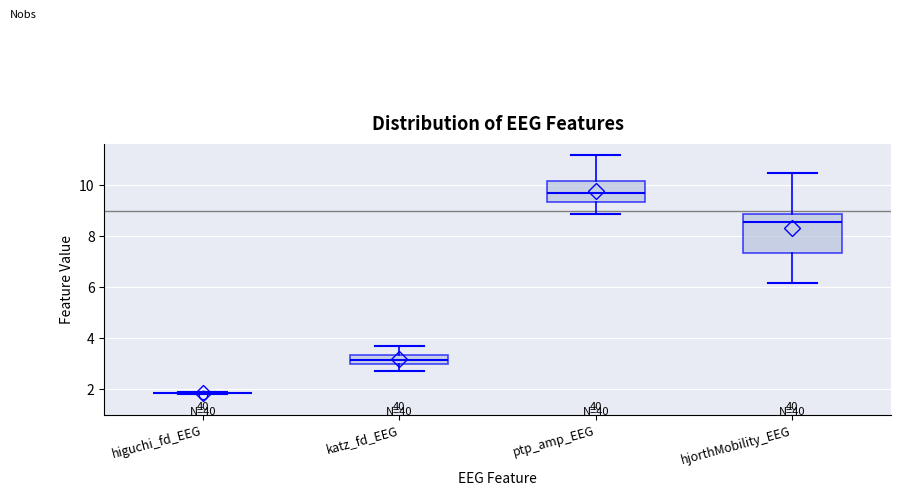

Comparing the boxes themselves (not the whiskers), which one is the tallest?

hjorthMobility_EEG